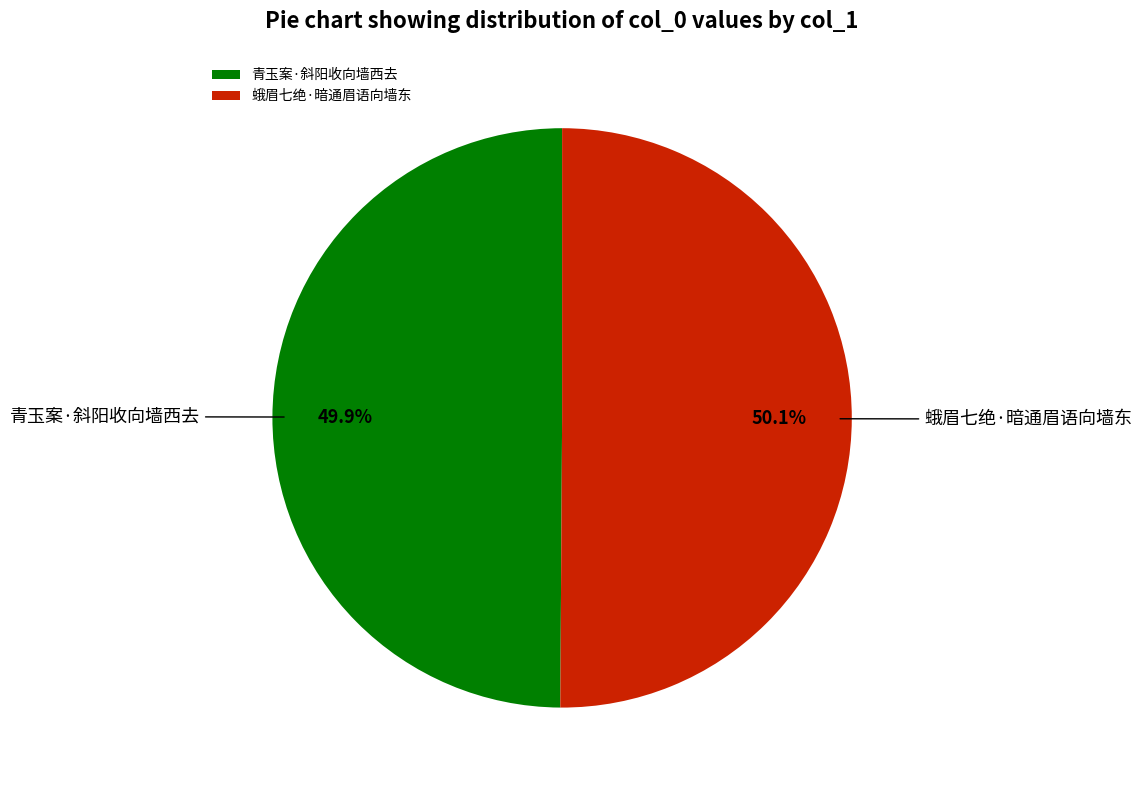

How much of the chart is everything except 青玉案·斜阳收向墙西去?

50.1%